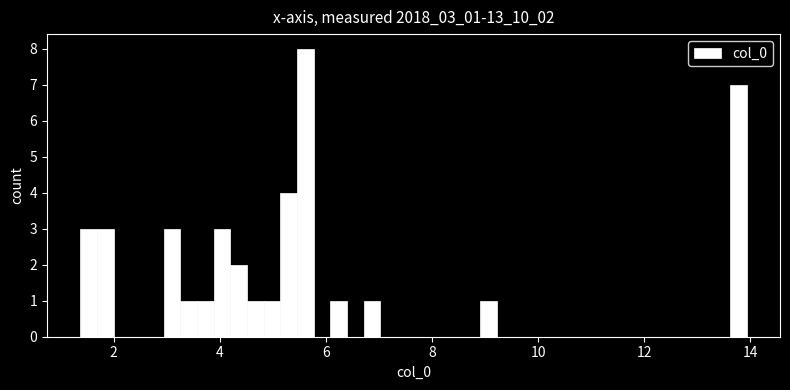

Around what value on the x-axis is the tallest bar? Give the approximate position of its centre, as read against the axis.

5.6